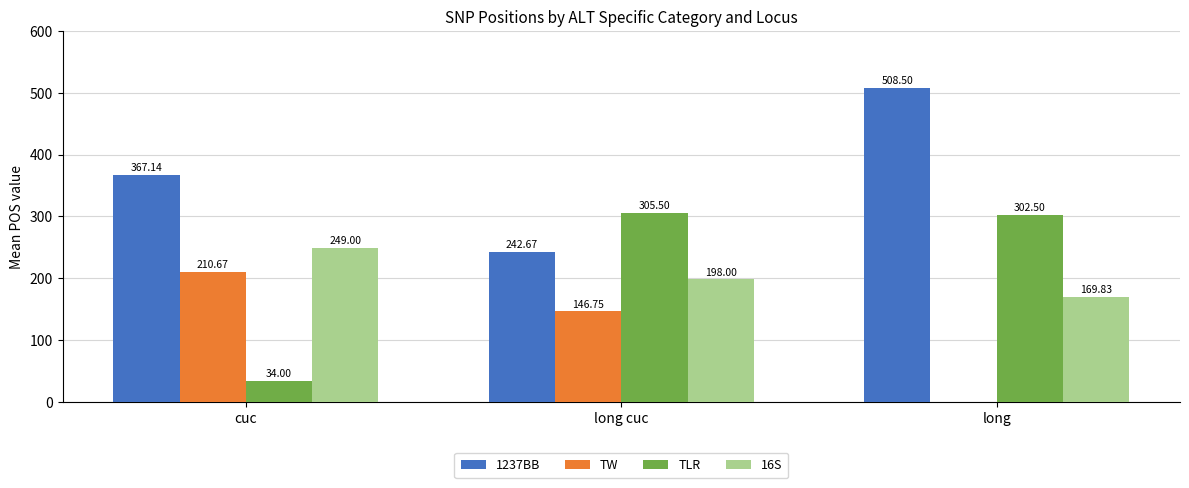

What are all the series names shown in the legend?

1237BB, TW, TLR, 16S